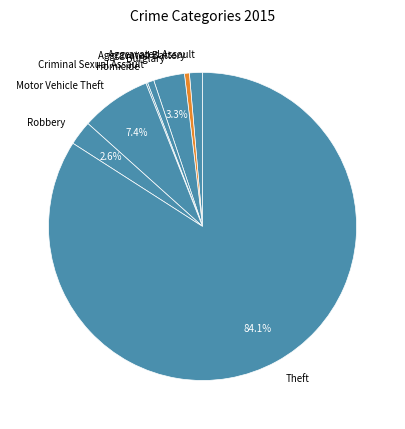

The Motor Vehicle Theft slice represents 7% of the pie. True or false?

True